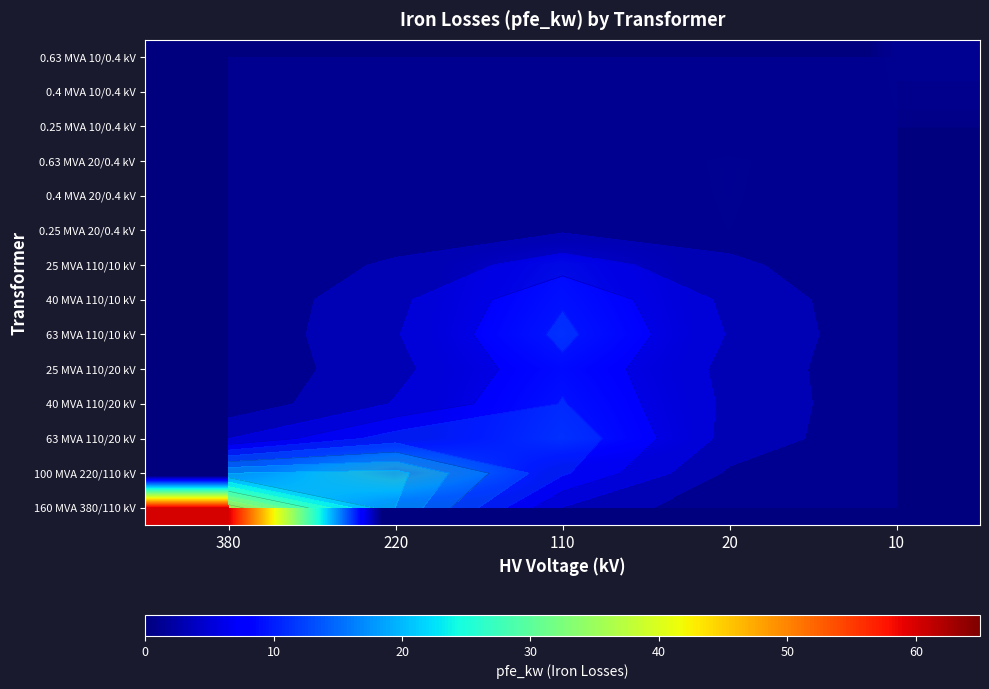

Rank the series by their maximum value, from lowest to highest.

0.25 MVA 10/0.4 kV, 0.25 MVA 20/0.4 kV, 0.4 MVA 10/0.4 kV, 0.63 MVA 10/0.4 kV, 0.4 MVA 20/0.4 kV, 0.63 MVA 20/0.4 kV, 25 MVA 110/20 kV, 25 MVA 110/10 kV, 40 MVA 110/20 kV, 40 MVA 110/10 kV, 63 MVA 110/20 kV, 63 MVA 110/10 kV, 100 MVA 220/110 kV, 160 MVA 380/110 kV